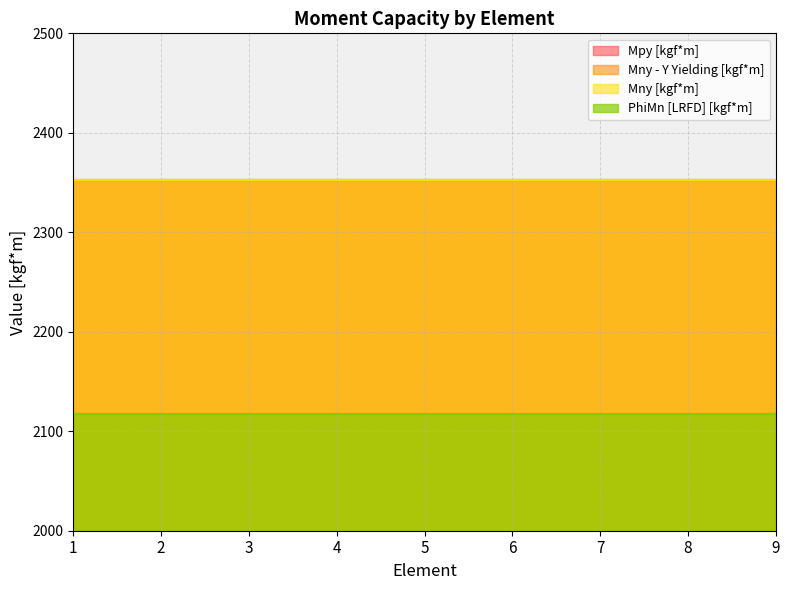

What is the maximum value shown in the chart?

2352.3